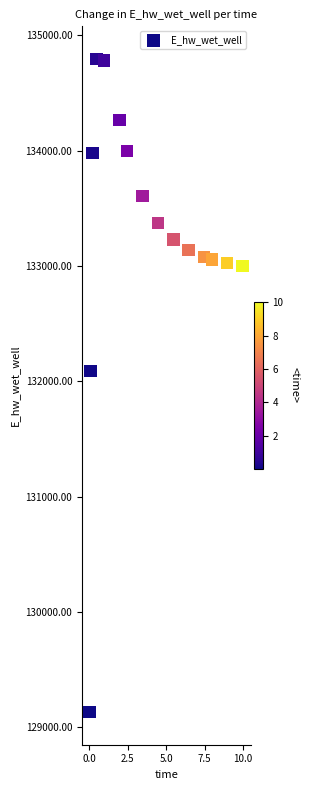

What Y value in the scatter plot is closest to 131962?

132086.3